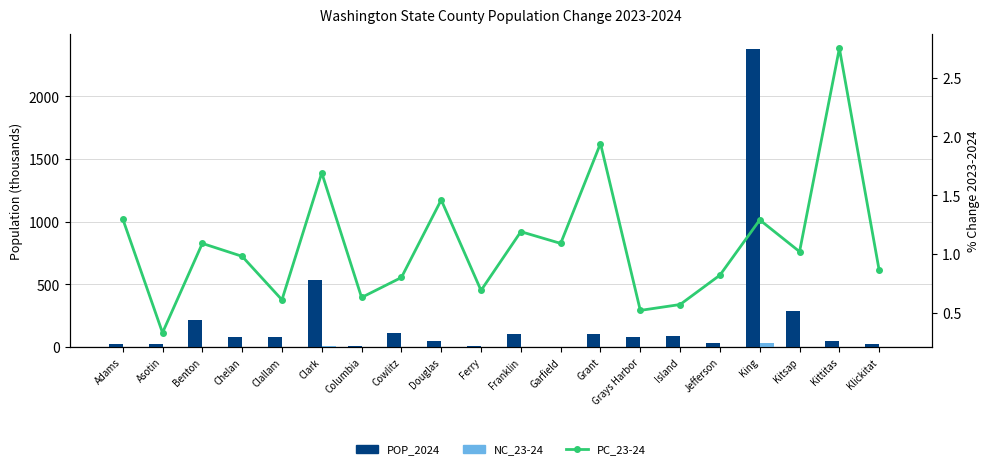

Which category has the lowest value across all series?

Columbia